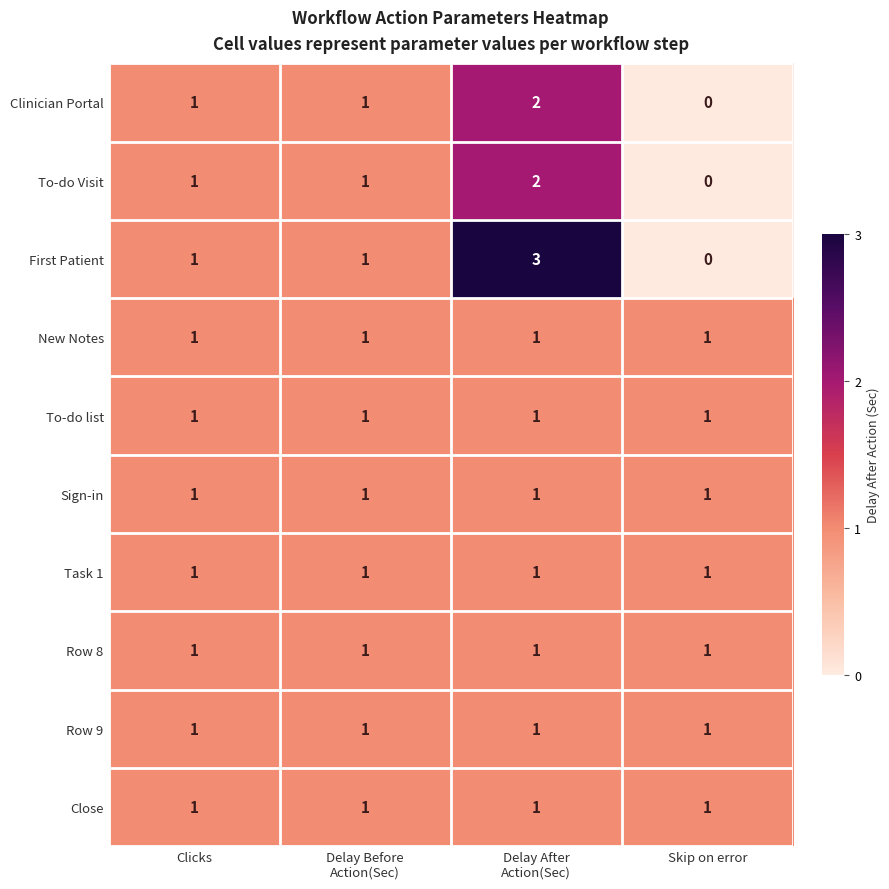

Which series has the largest range (max minus min)?

First Patient